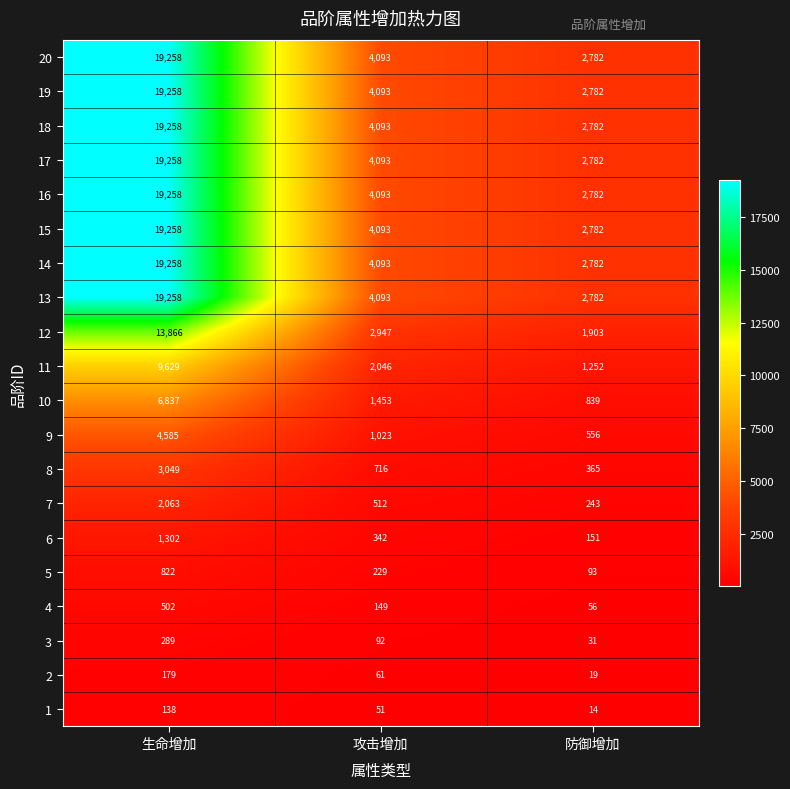

How many data points in 18 are less than 4093?

1